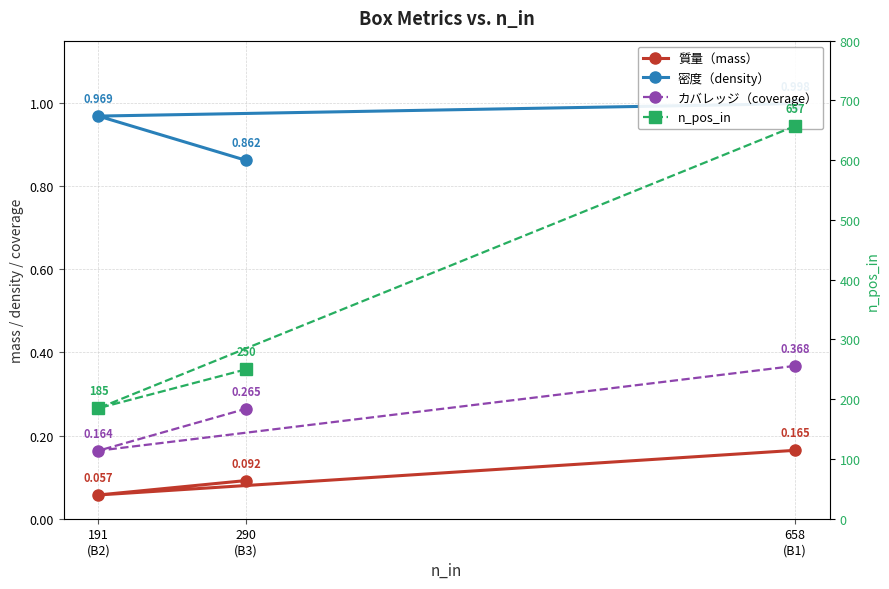

List the series in order of their peak value, lowest first.

質量（mass）, カバレッジ（coverage）, 密度（density）, n_pos_in